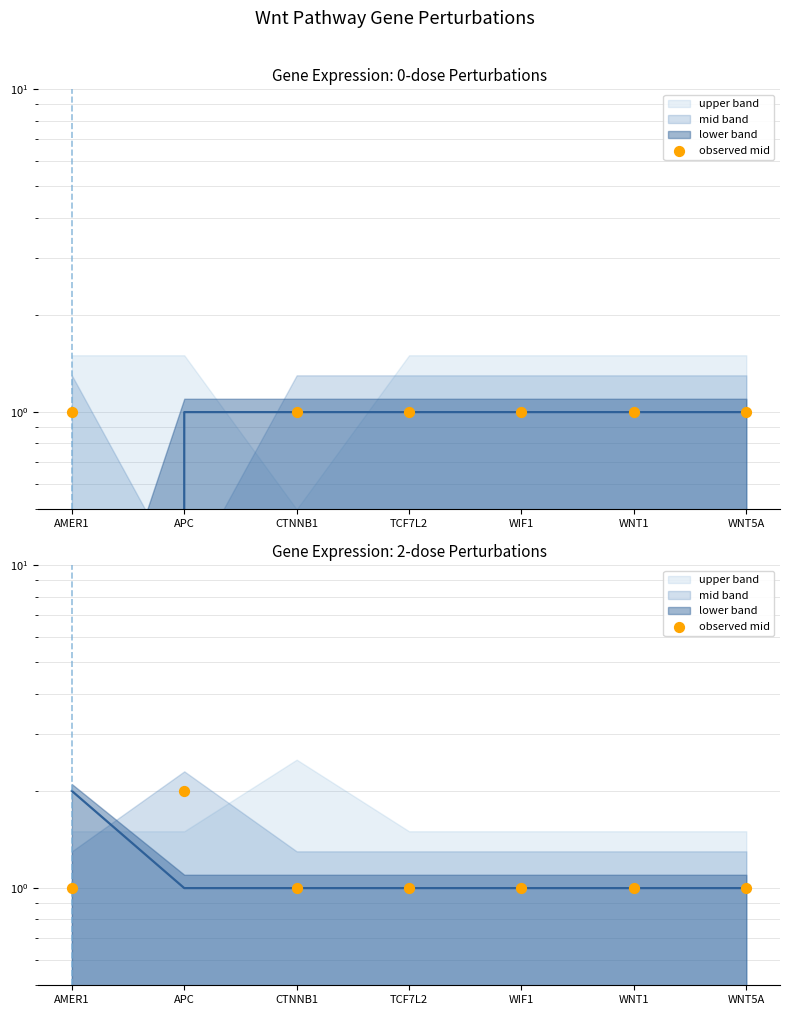

Between WNT5A and AMER1, which is larger?

WNT5A